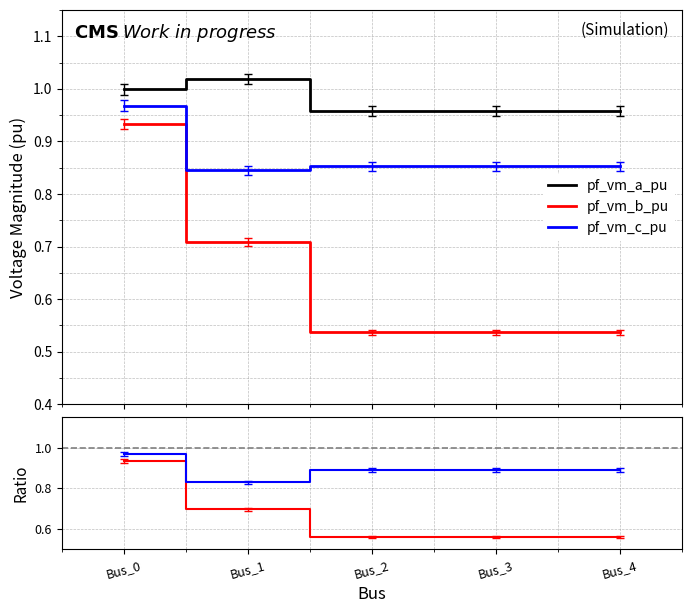

Where is the first local minimum for pf_vm_b_pu?

Bus_2